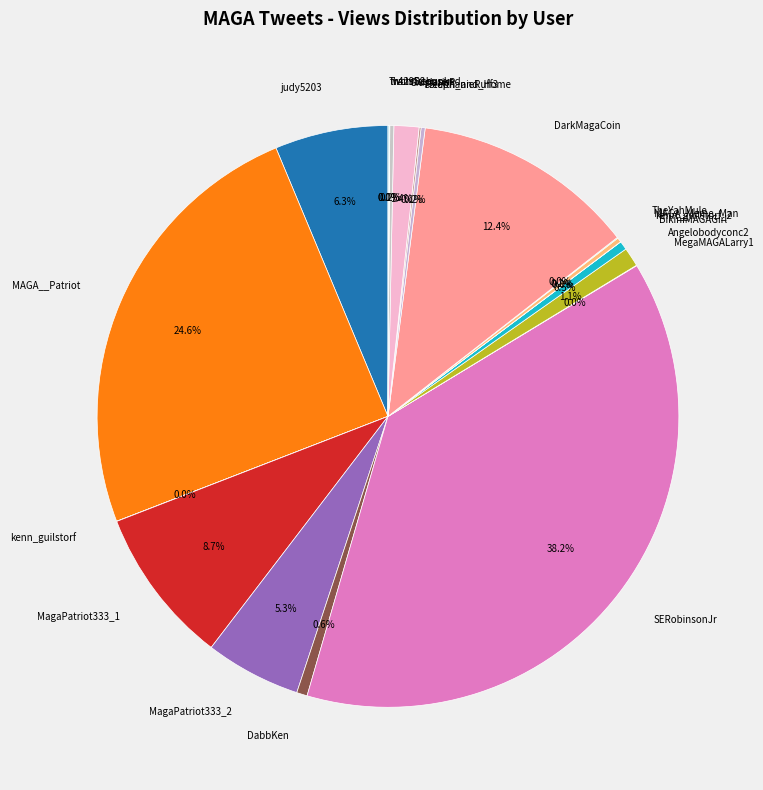

To the nearest percent, what percentage of the pie is MAGA__Patriot?

25%